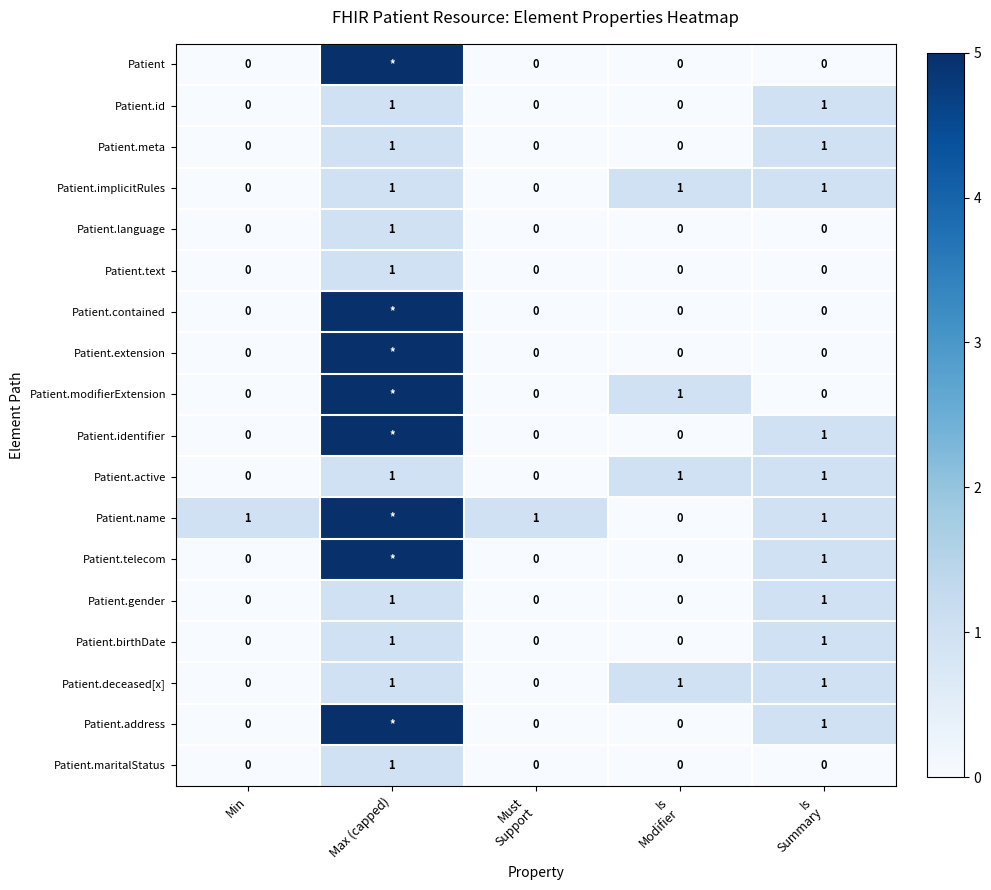

Is it true that Patient.active equals 0 at Min?

True